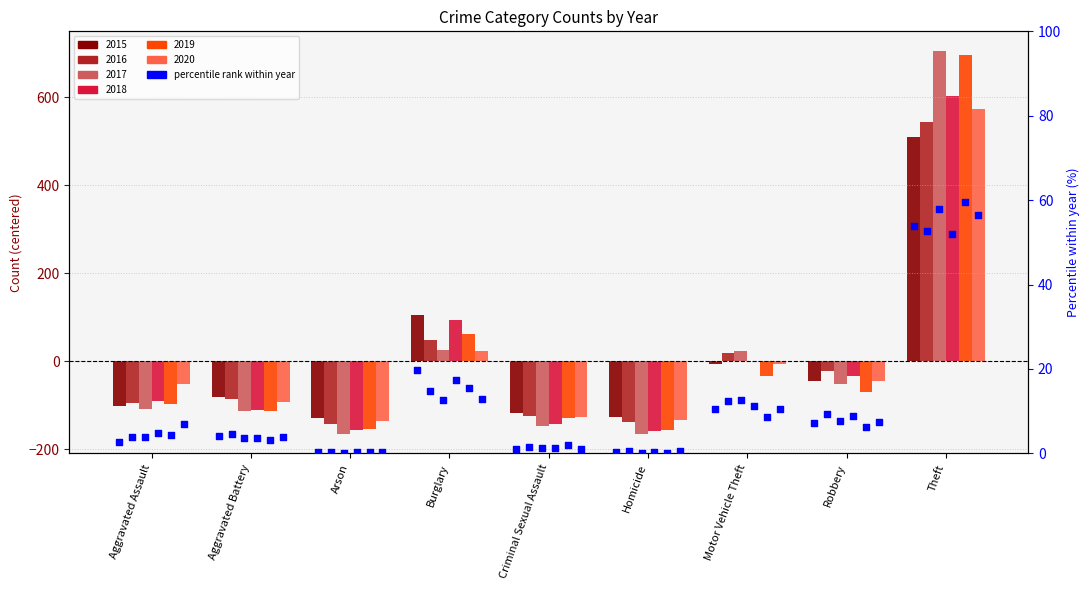

At how many categories does at least one series exceed 1?

7